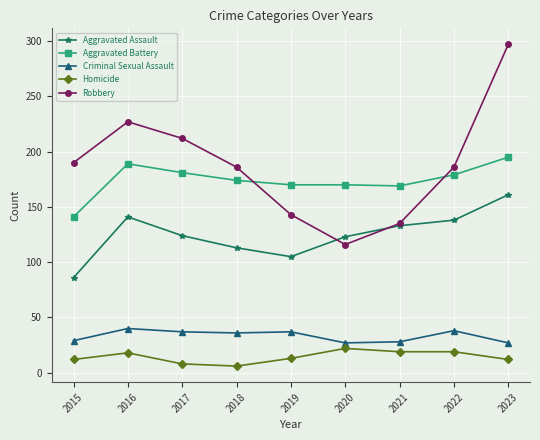

Between 2017 and 2021, which series saw the biggest shift?

Robbery